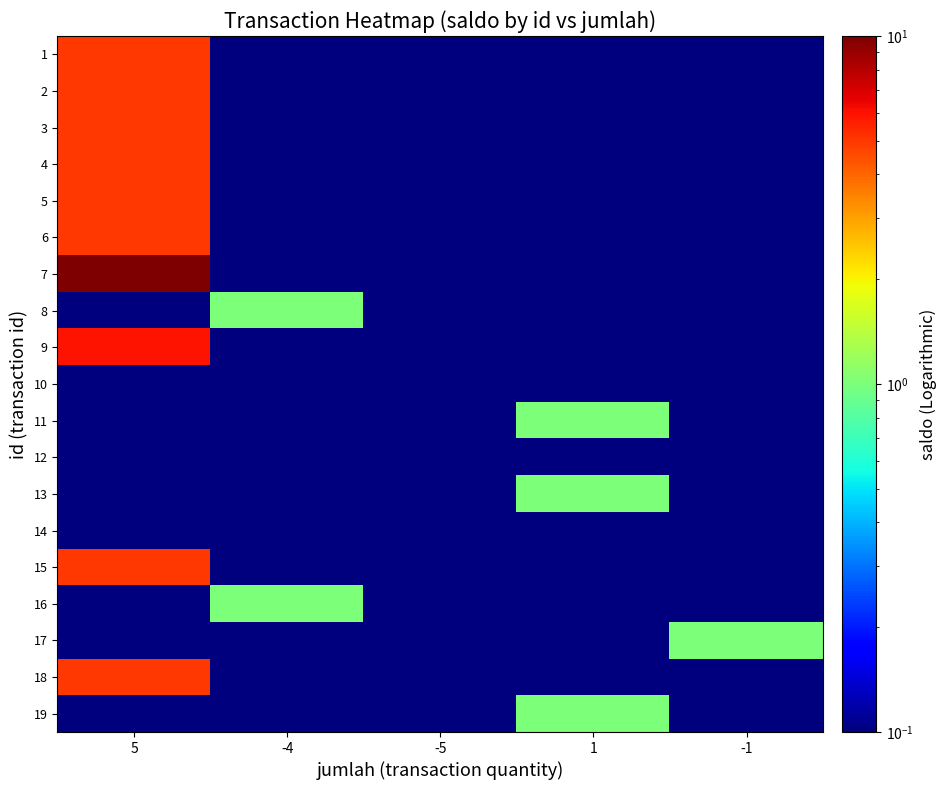

At how many categories does at least one series exceed 9?

1